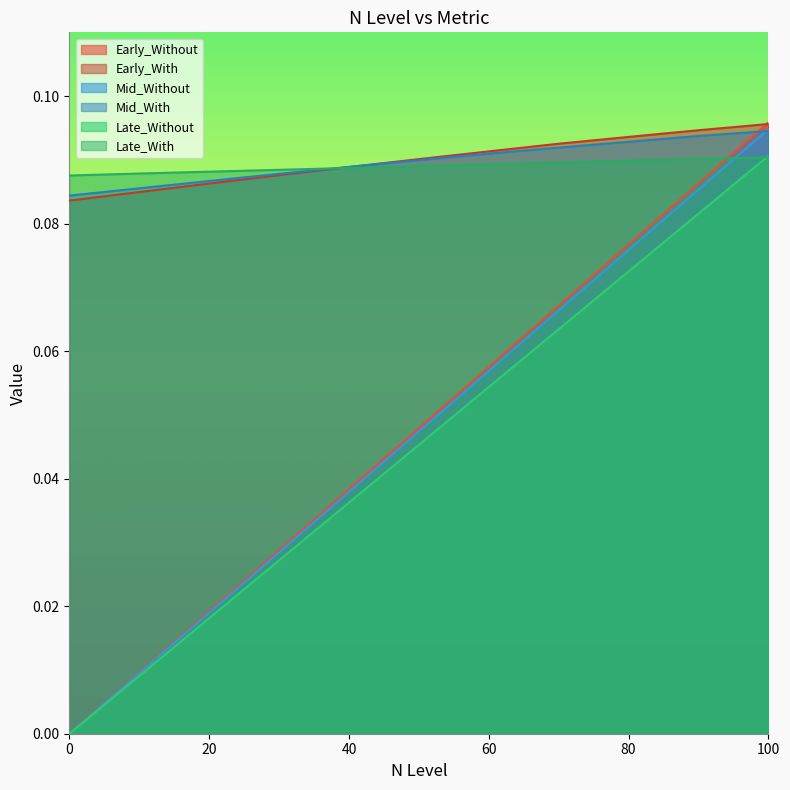

Reading right to left, what are all the values shown in this chart?

Early_Without: 0.1	0.1	0.1	0.1	0.1	0.0	0.0	0.0	0.0	0.0	0.0
Early_With: 0.1	0.1	0.1	0.1	0.1	0.1	0.1	0.1	0.1	0.1	0.1
Mid_Without: 0.1	0.1	0.1	0.1	0.1	0.0	0.0	0.0	0.0	0.0	0.0
Mid_With: 0.1	0.1	0.1	0.1	0.1	0.1	0.1	0.1	0.1	0.1	0.1
Late_Without: 0.1	0.1	0.1	0.1	0.1	0.0	0.0	0.0	0.0	0.0	0.0
Late_With: 0.1	0.1	0.1	0.1	0.1	0.1	0.1	0.1	0.1	0.1	0.1